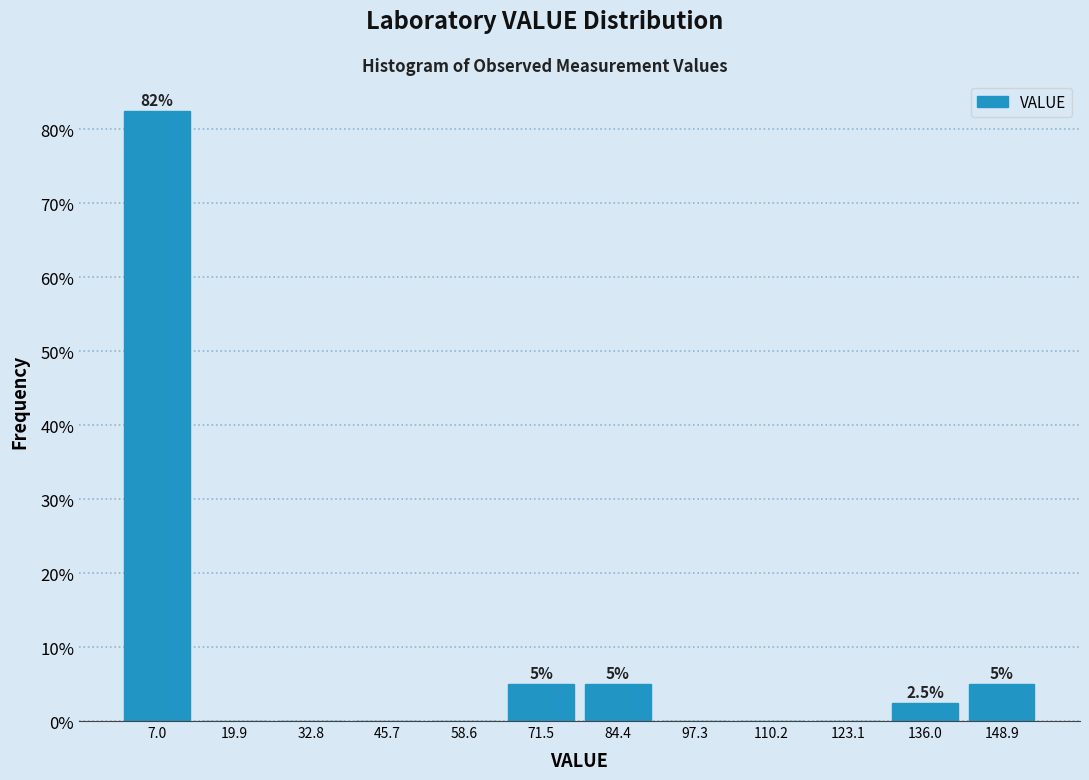

Which range on the x-axis has the tallest bar?

0 to 14